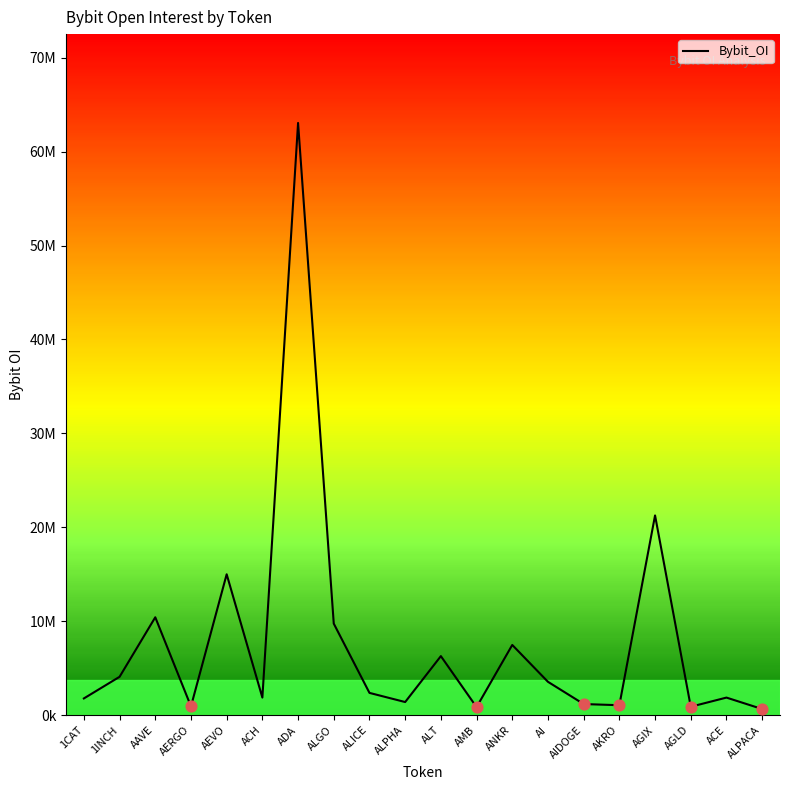

Approximately how many times larger is the value at AGLD compared to AEVO?

0.1